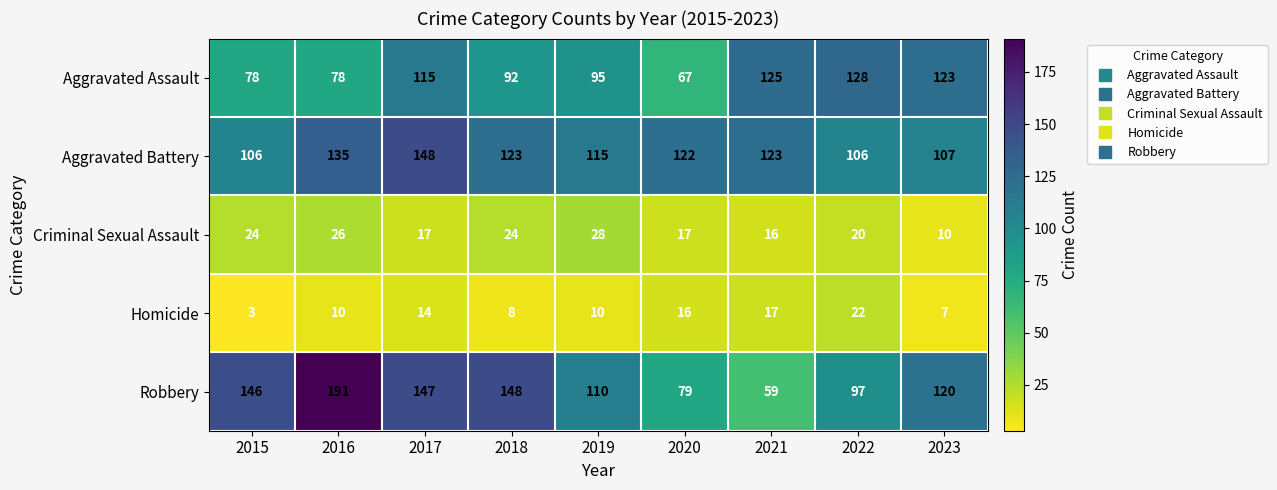

Rank the series at 2016 from lowest to highest value.

Homicide, Criminal Sexual Assault, Aggravated Assault, Aggravated Battery, Robbery